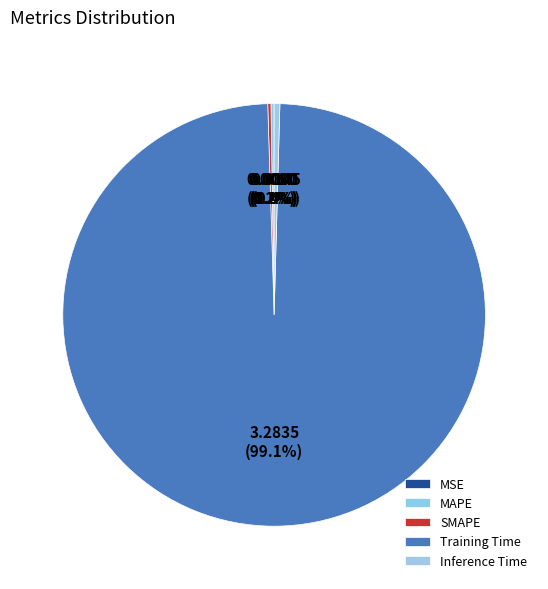

Rank the categories by value from lowest to highest.

MSE, MAPE, SMAPE, Inference Time, Training Time